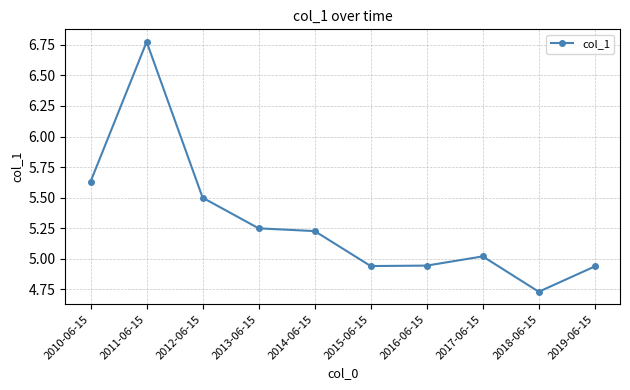

Which category has the highest value across all series?

2011-06-15